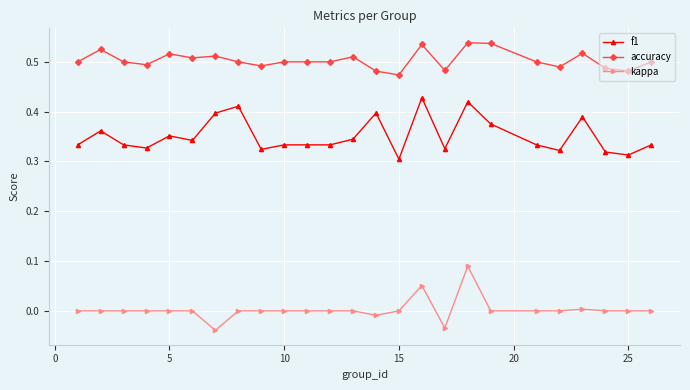

True or false: kappa has more than 0 interior local peaks.

True